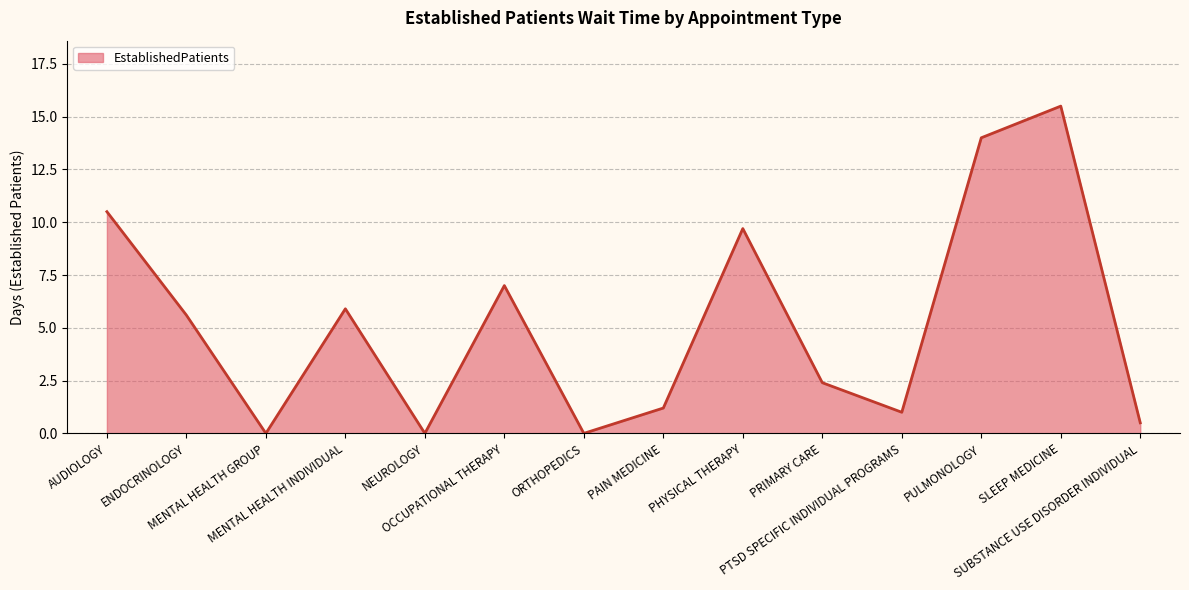

What is the difference between the maximum and minimum values?

15.5